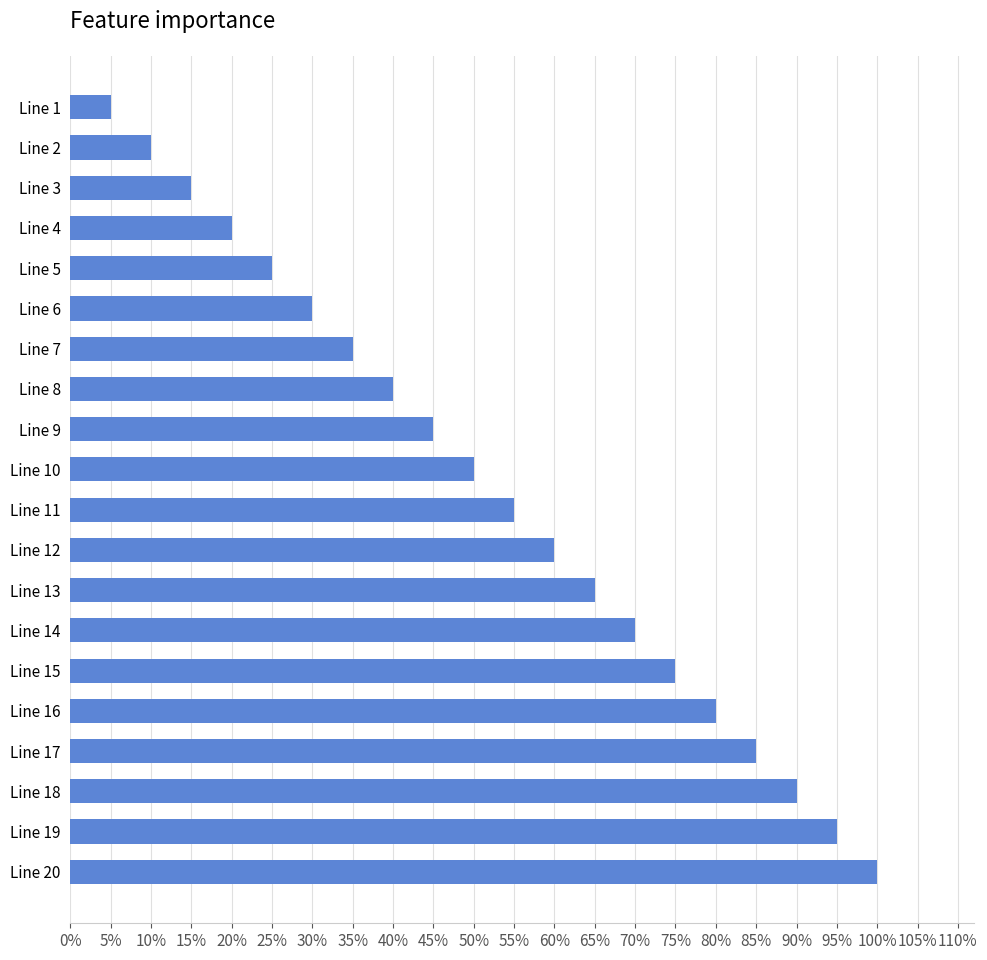

How many categories are shown in the chart?

20